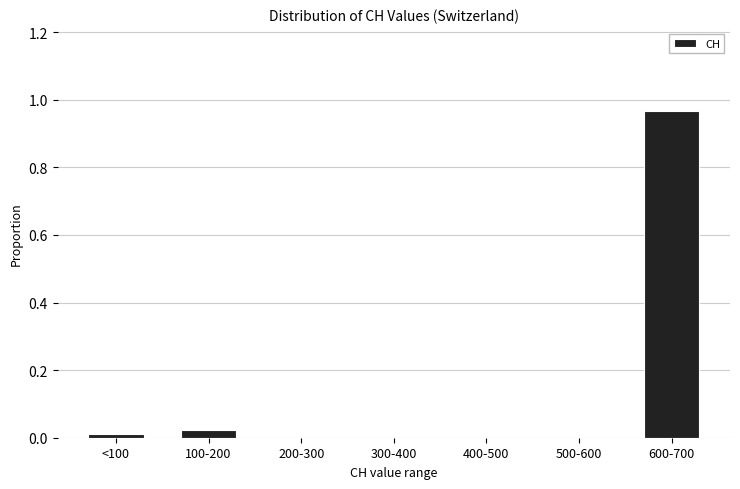

Which has a higher value, 300-400 or 600-700?

600-700